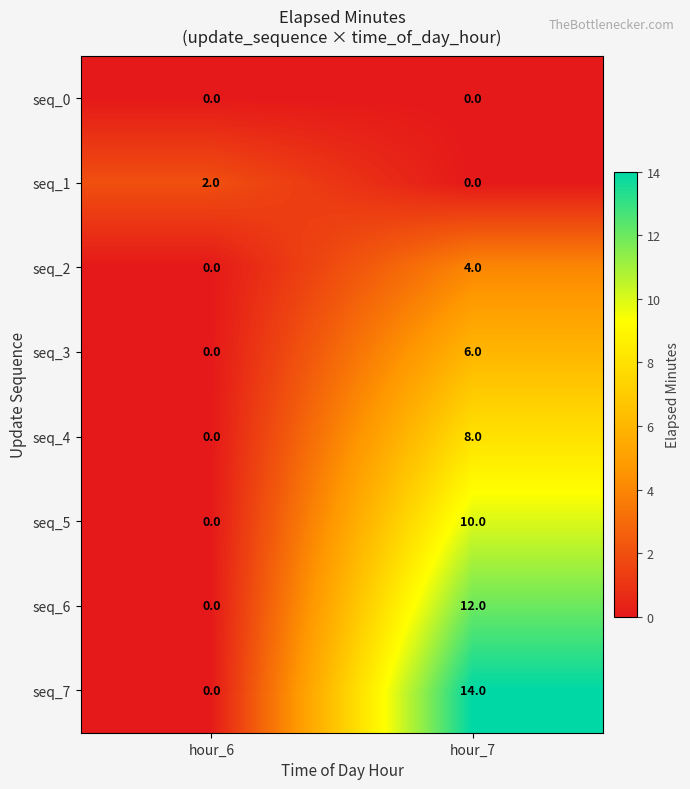

Reading right to left, what are all the values shown in this chart?

seq_0: 0	0
seq_1: 0	2
seq_2: 4	0
seq_3: 6	0
seq_4: 8	0
seq_5: 10	0
seq_6: 12	0
seq_7: 14	0